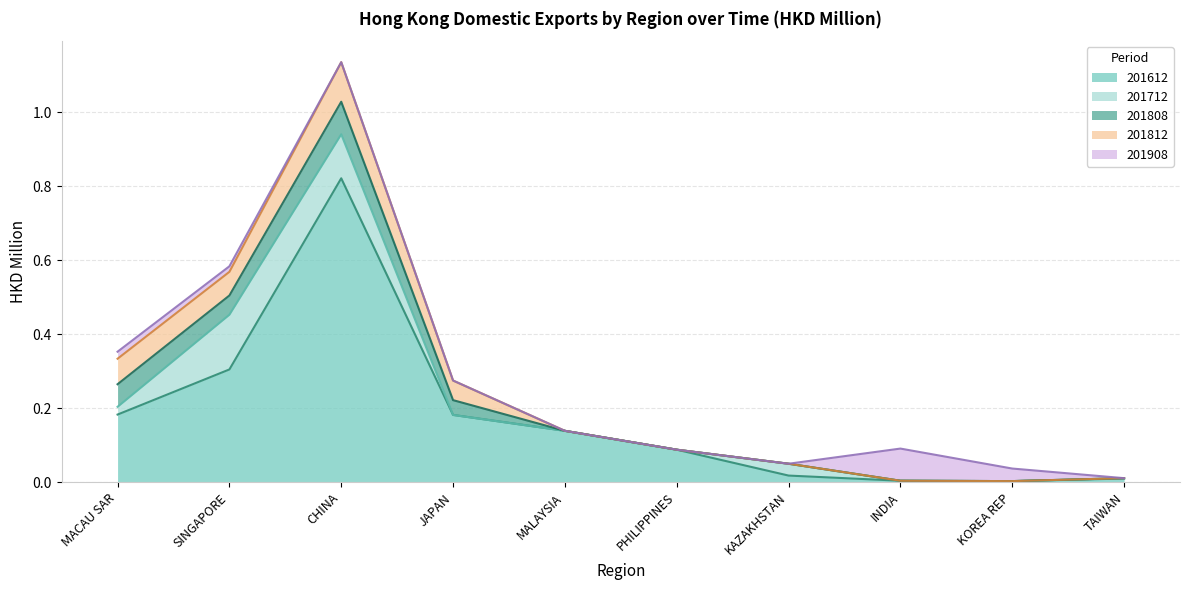

Rank the categories by 201808 value from highest to lowest.

CHINA, MACAU SAR, SINGAPORE, JAPAN, MALAYSIA, PHILIPPINES, KAZAKHSTAN, INDIA, KOREA REP, TAIWAN